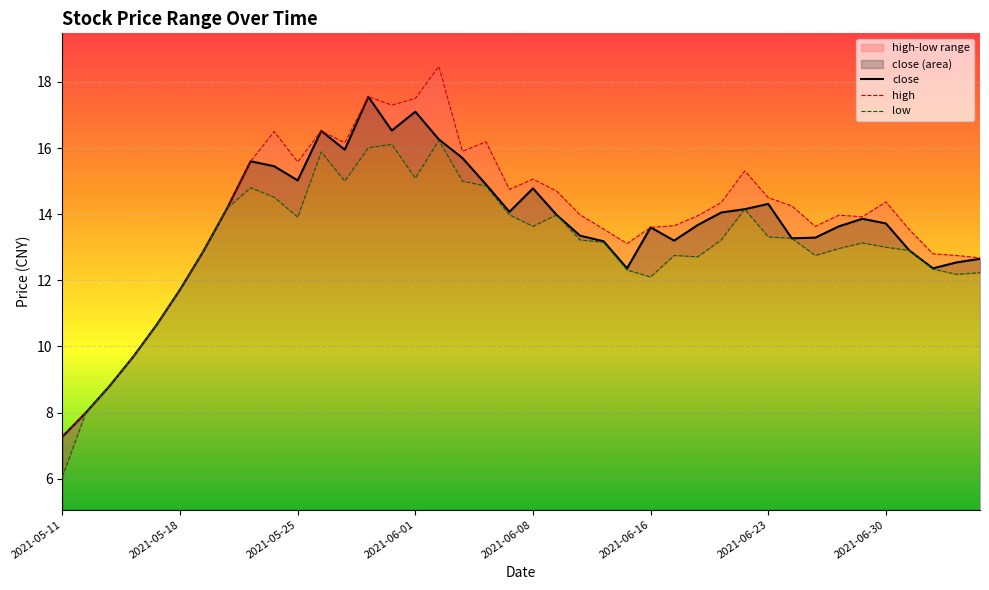

True or false: close and high cross at least once.

False